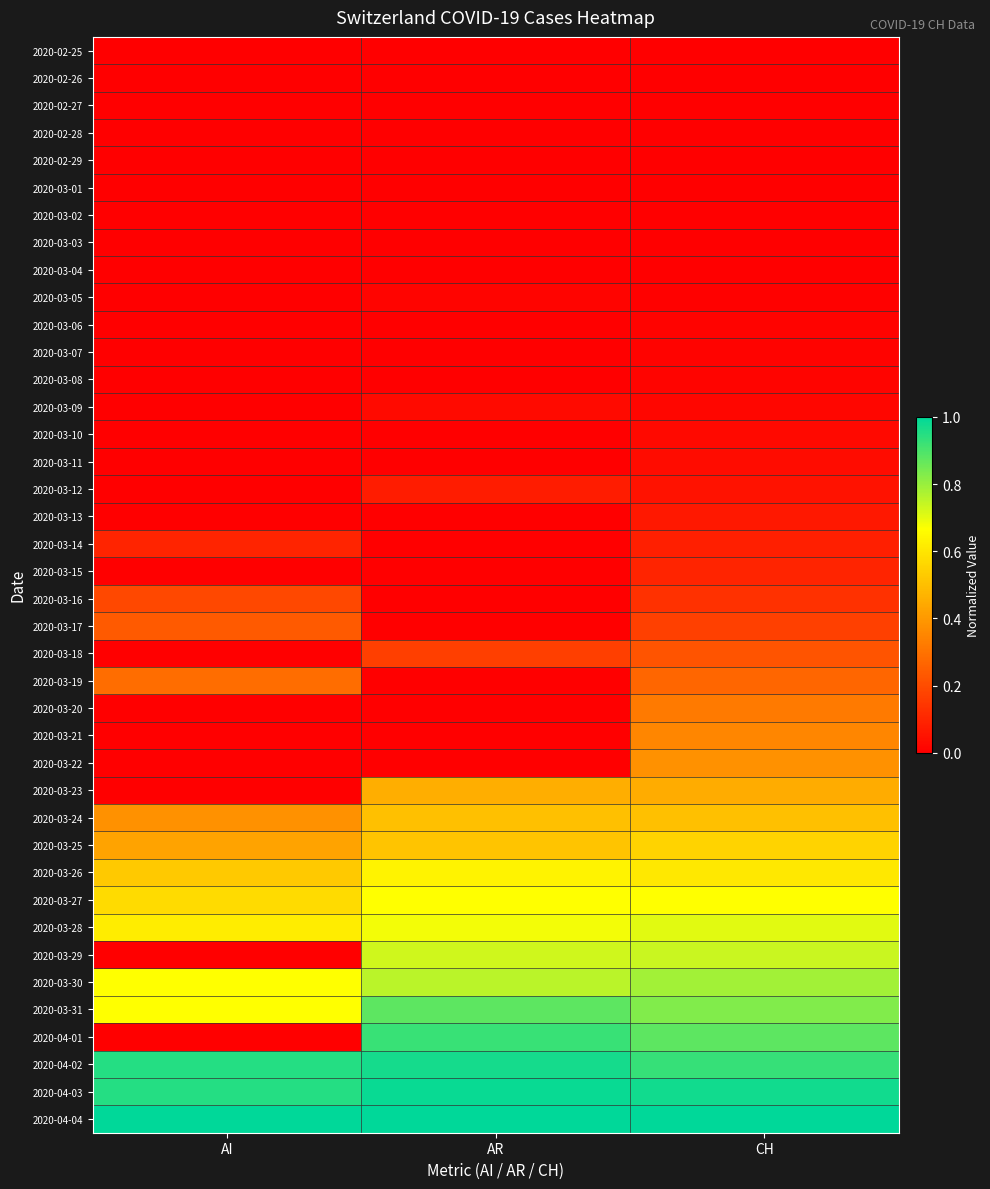

At how many categories does at least one series exceed 0?

3